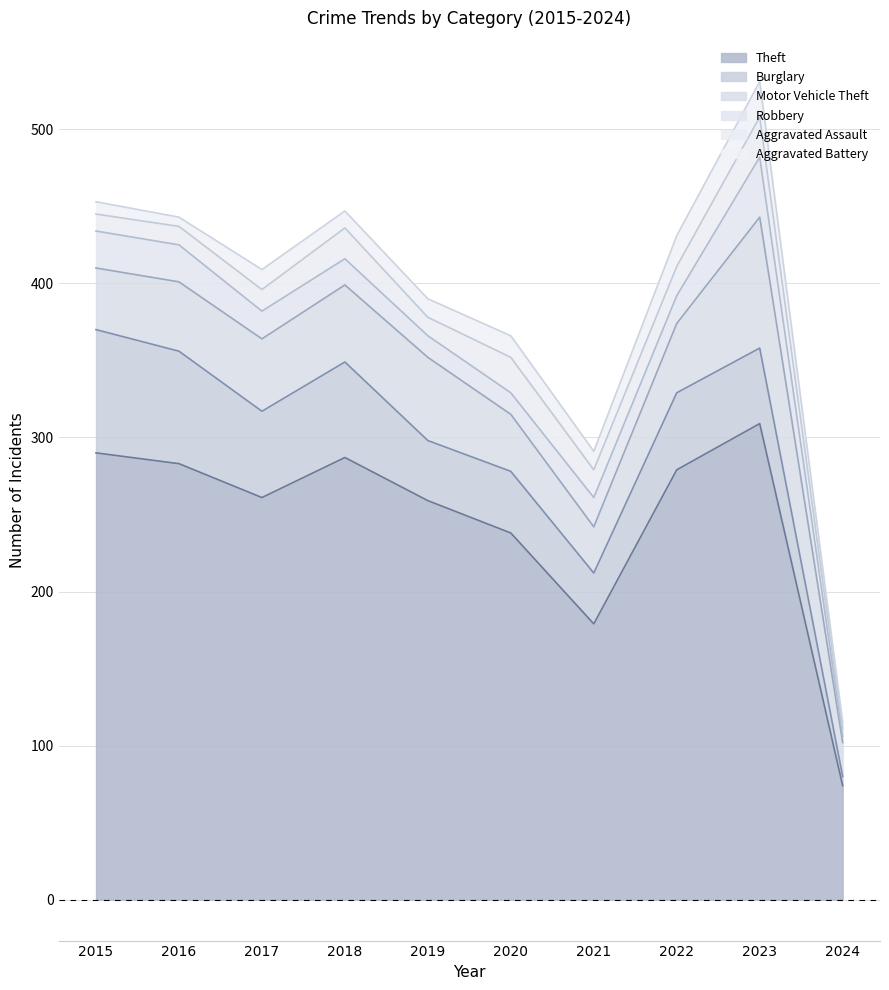

Which category has the lowest value in the Theft series?

2024